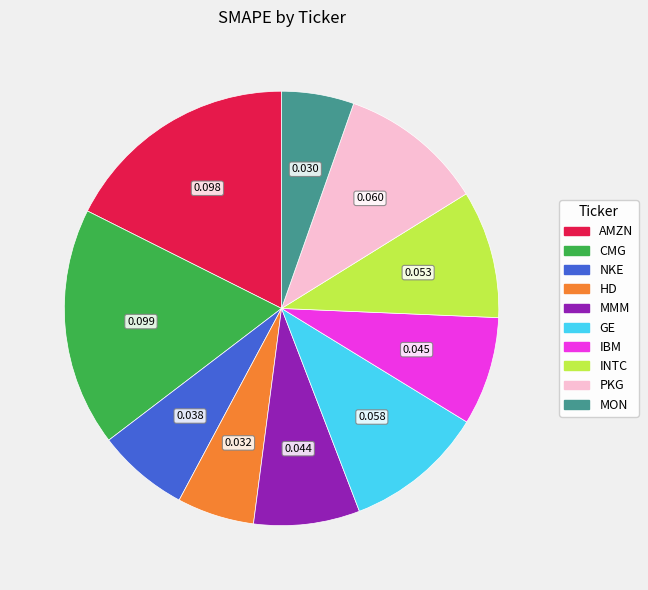

Is it true that INTC is 10% of the pie?

True